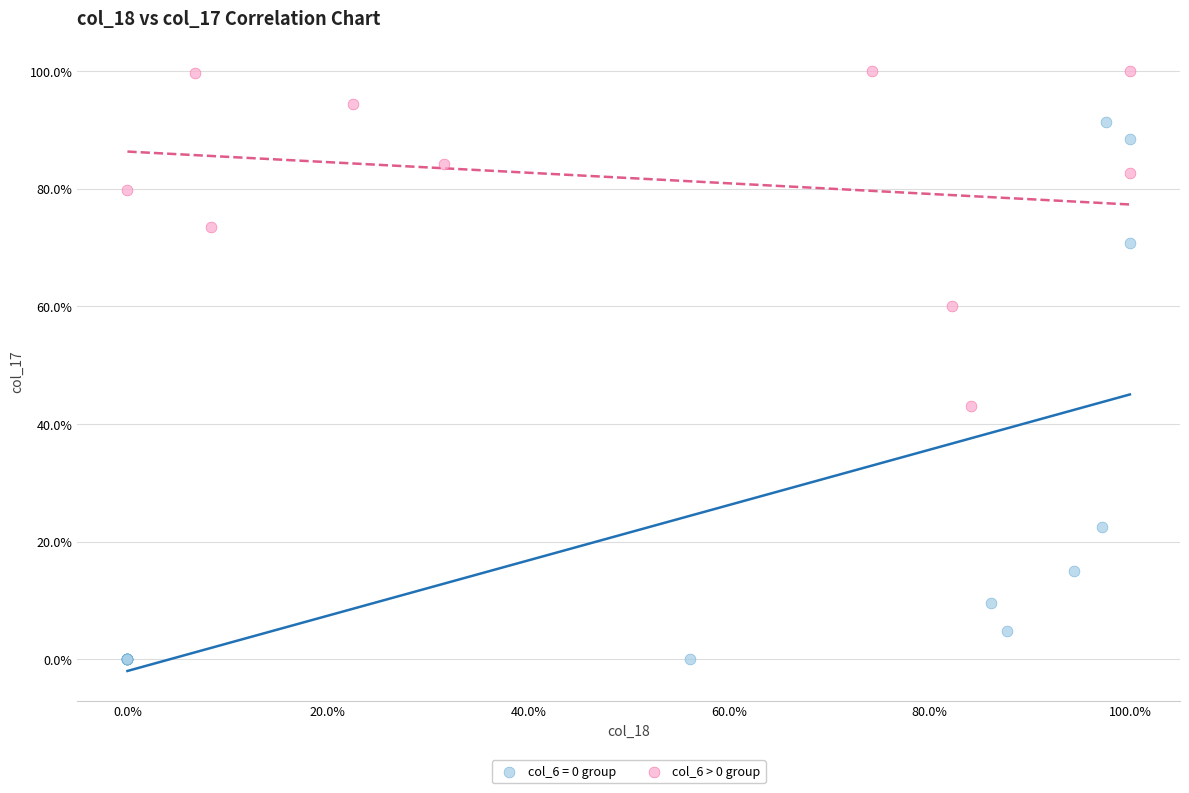

Which series contains the highest Y value?

col_6 > 0 group